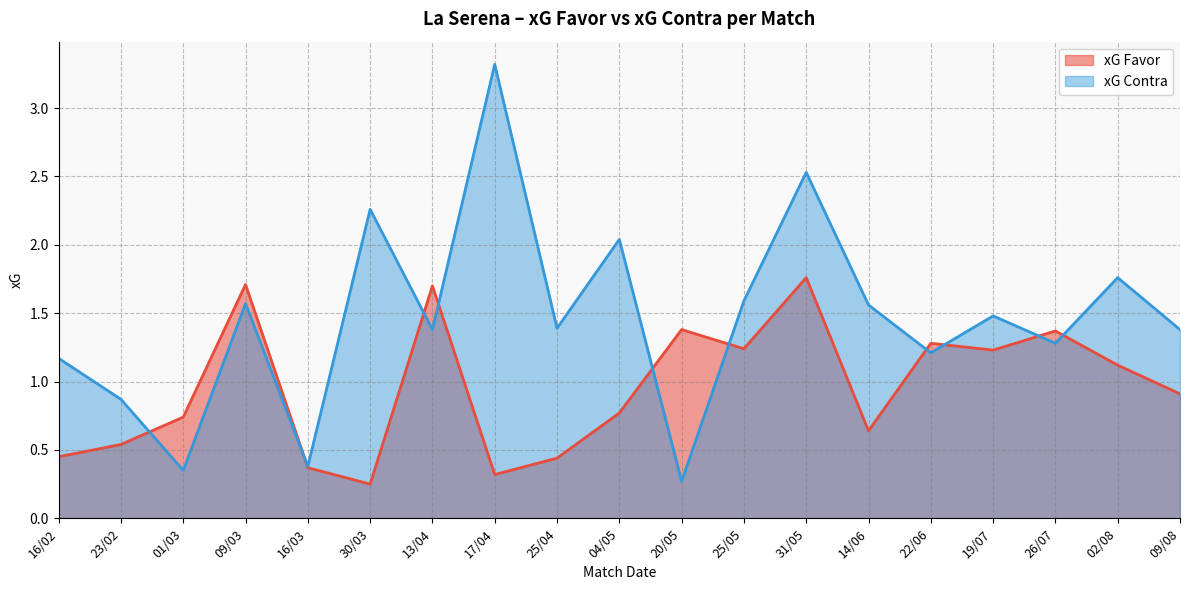

What position from the right is 16/02?

19